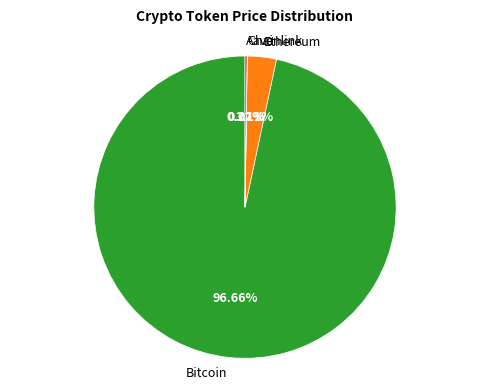

Is there any slice that represents more than half of the pie?

Yes